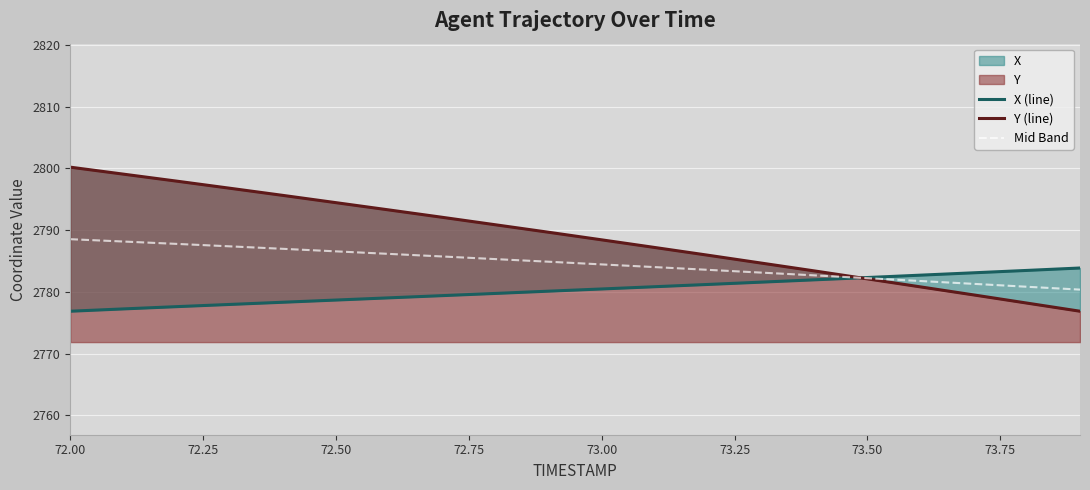

True or false: Y (line) has more than 1 points higher than both neighbors.

False